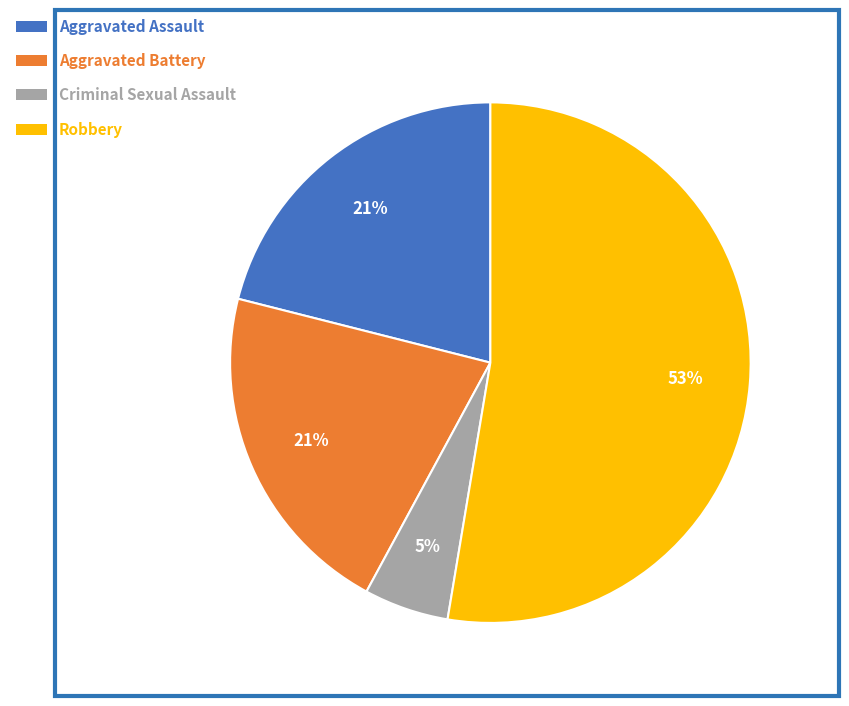

To the nearest percent, what is the combined percentage of Robbery and Aggravated Assault?

74%